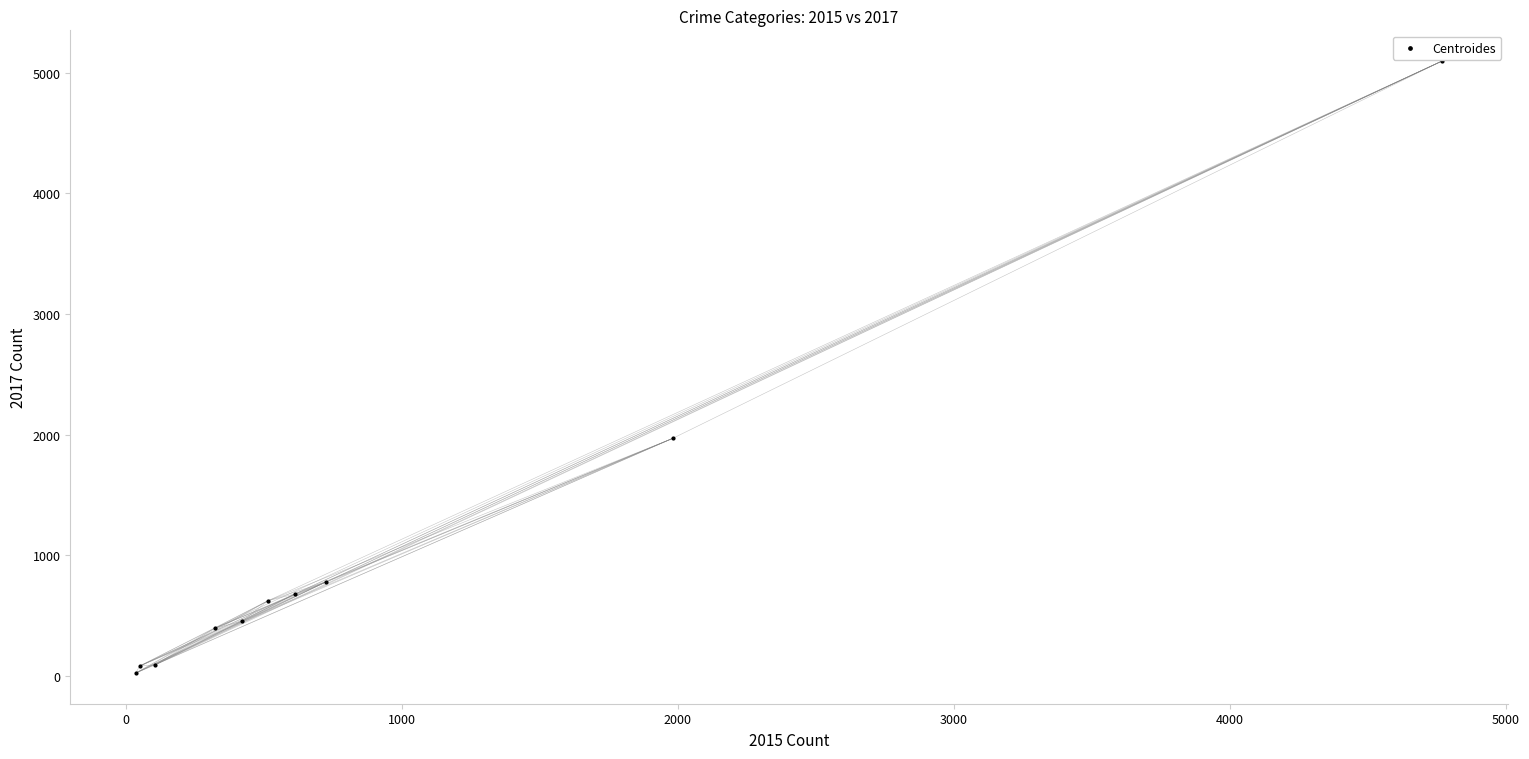

What is the range of Y values (max minus min)?

5073